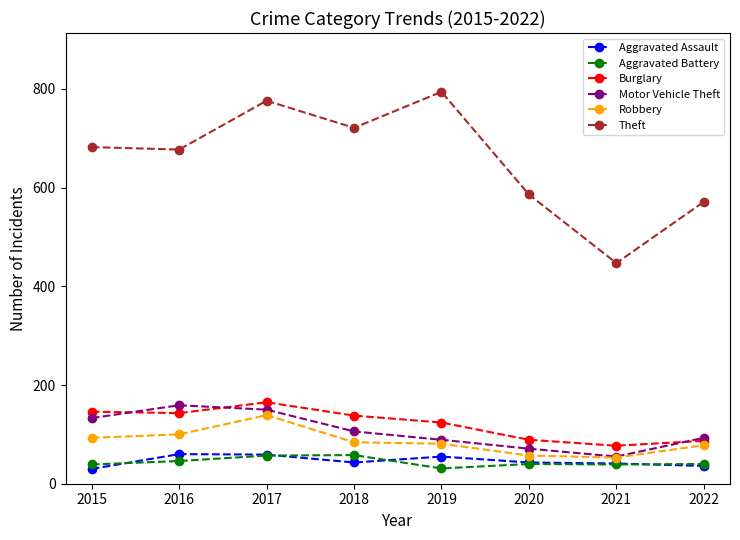

At which category is the sum across all series the highest?

2017